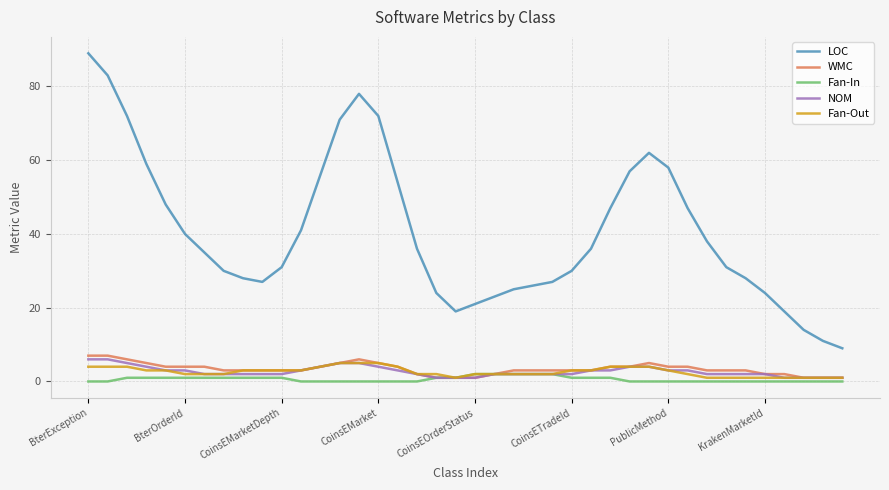

Which series has the largest total across all categories?

LOC